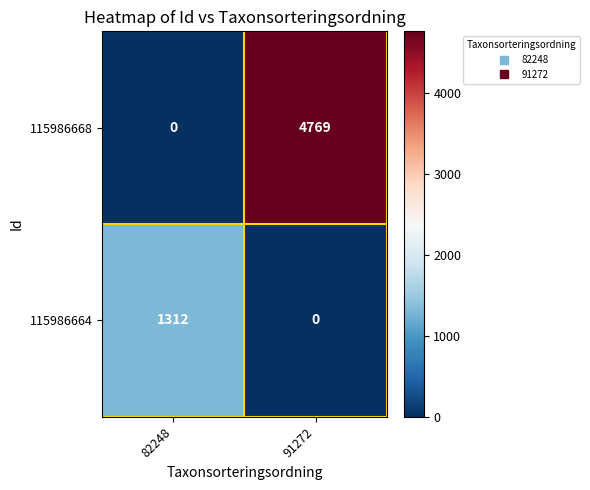

What is the spread (max minus min) of values at 82248?

1312